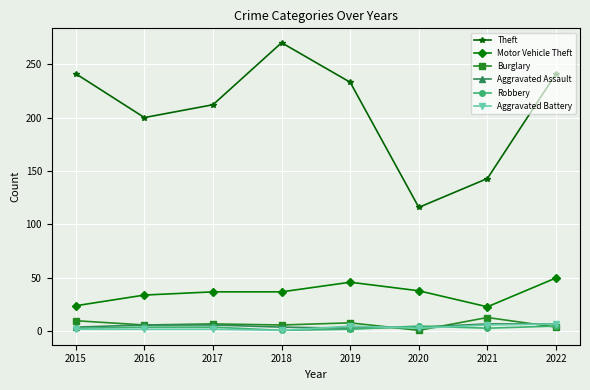

The Theft series shows 241 at 2015. True or false?

True